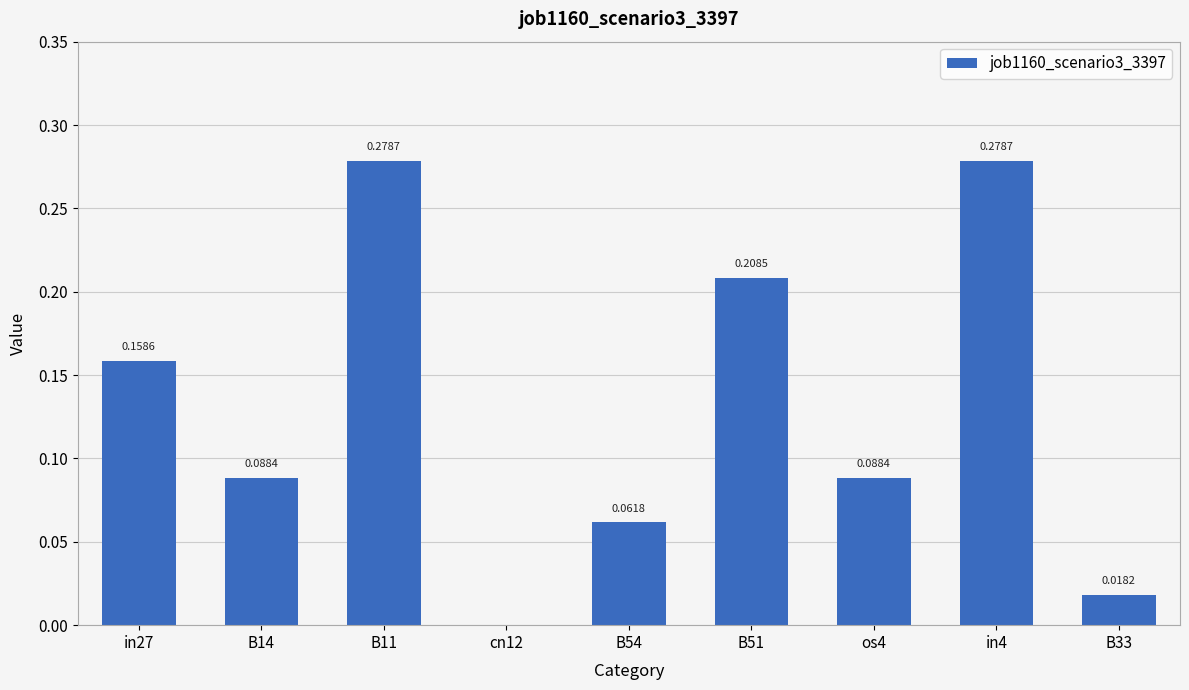

Are the bars horizontal?

No